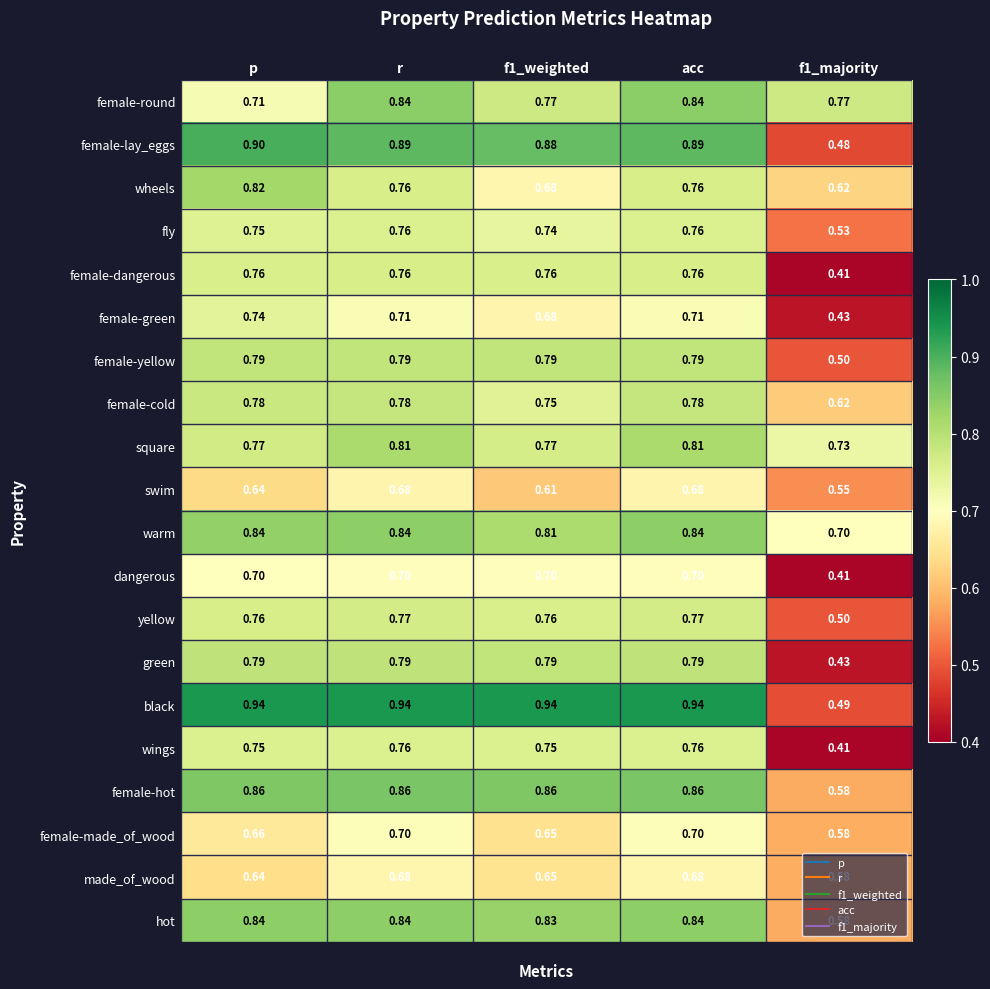

Which series has the largest total across all categories?

black